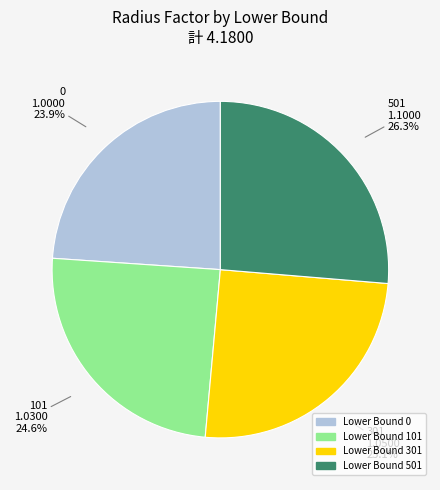

How many segments does this pie chart have?

4